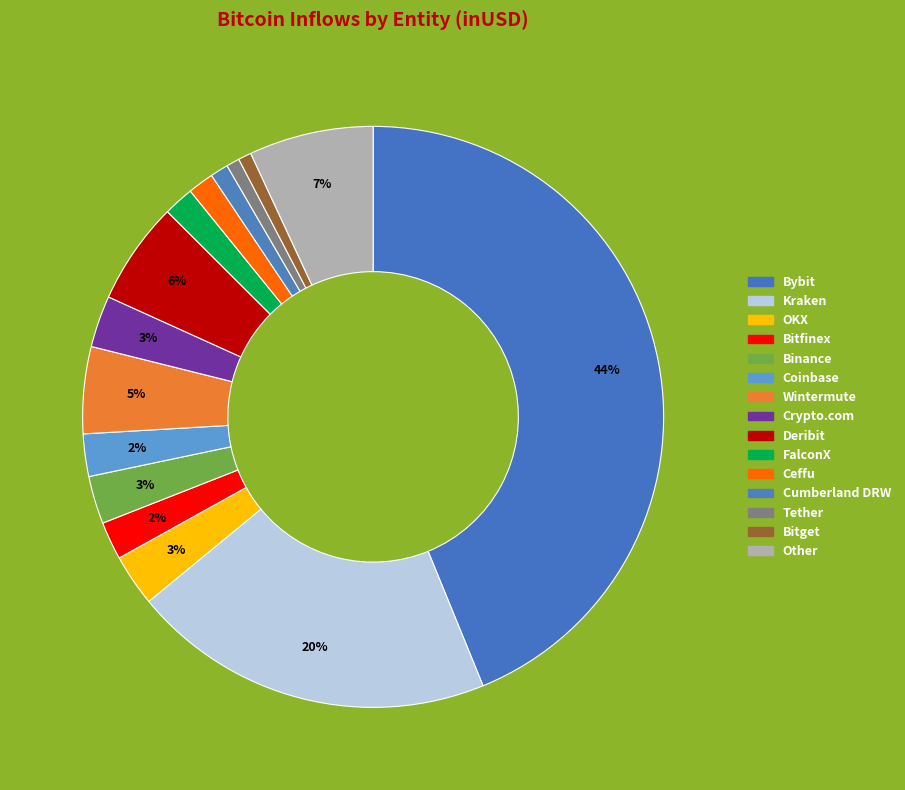

Count the number of slices in the pie.

15